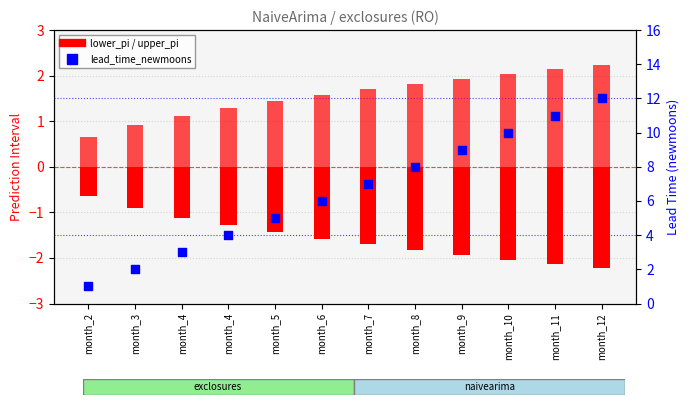

At how many categories does at least one series exceed 1?

11